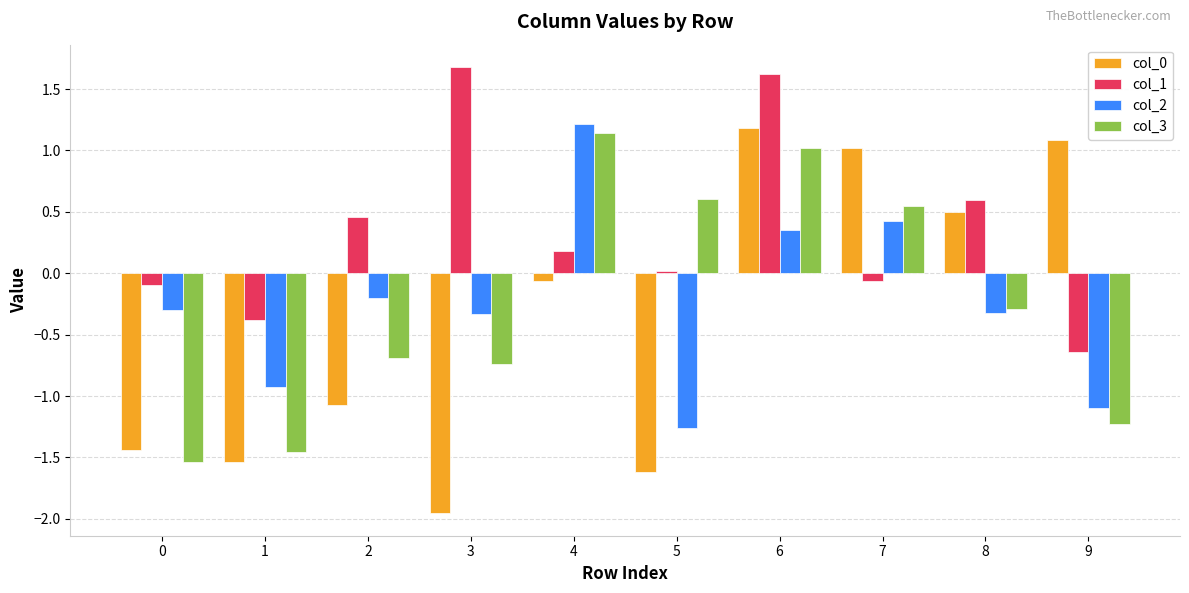

What is the sum of all col_1 values?

3.4